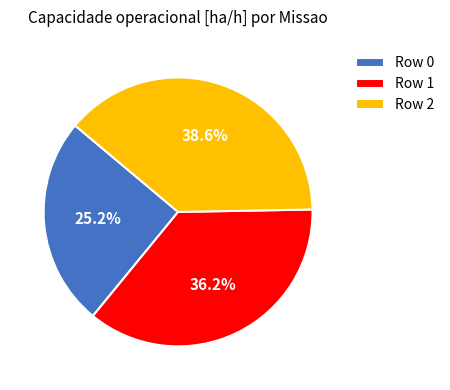

What is the ratio of the value at Row 2 to the value at Row 1?

1.1